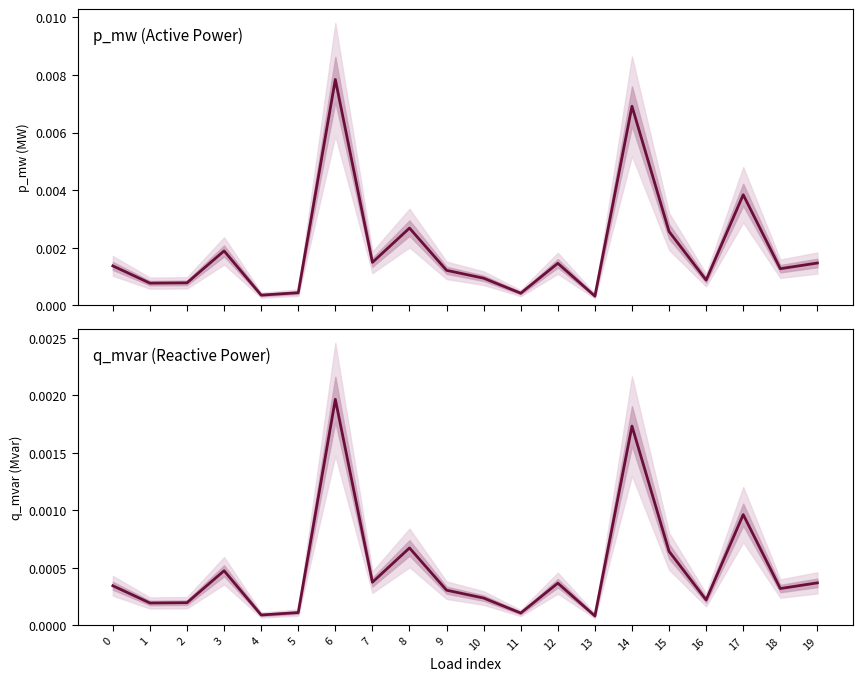

True or false: q_mvar (Reactive Power) and p_mw (Active Power) cross at least once.

False